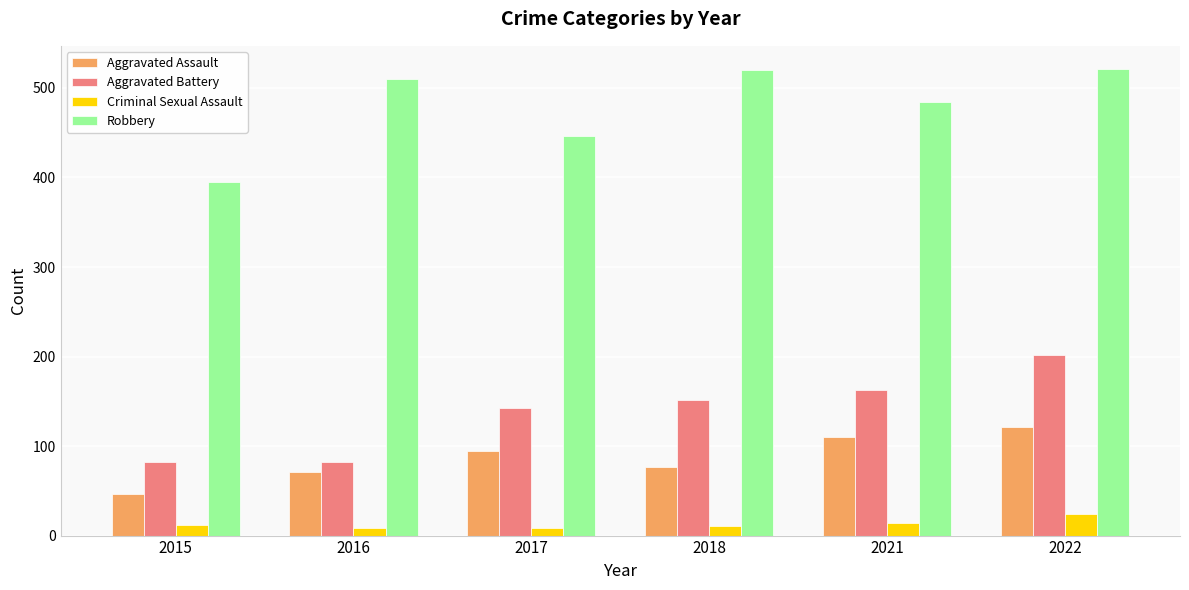

Which series has the largest total across all categories?

Robbery